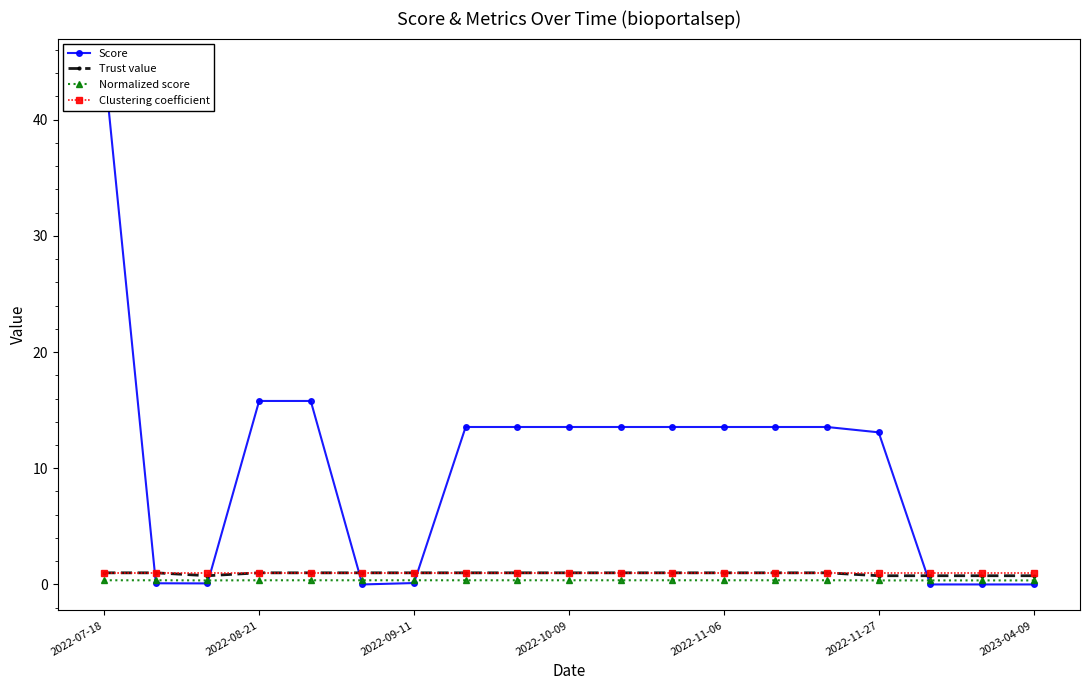

The Trust value series shows 1.0 at 2022-08-21. True or false?

True